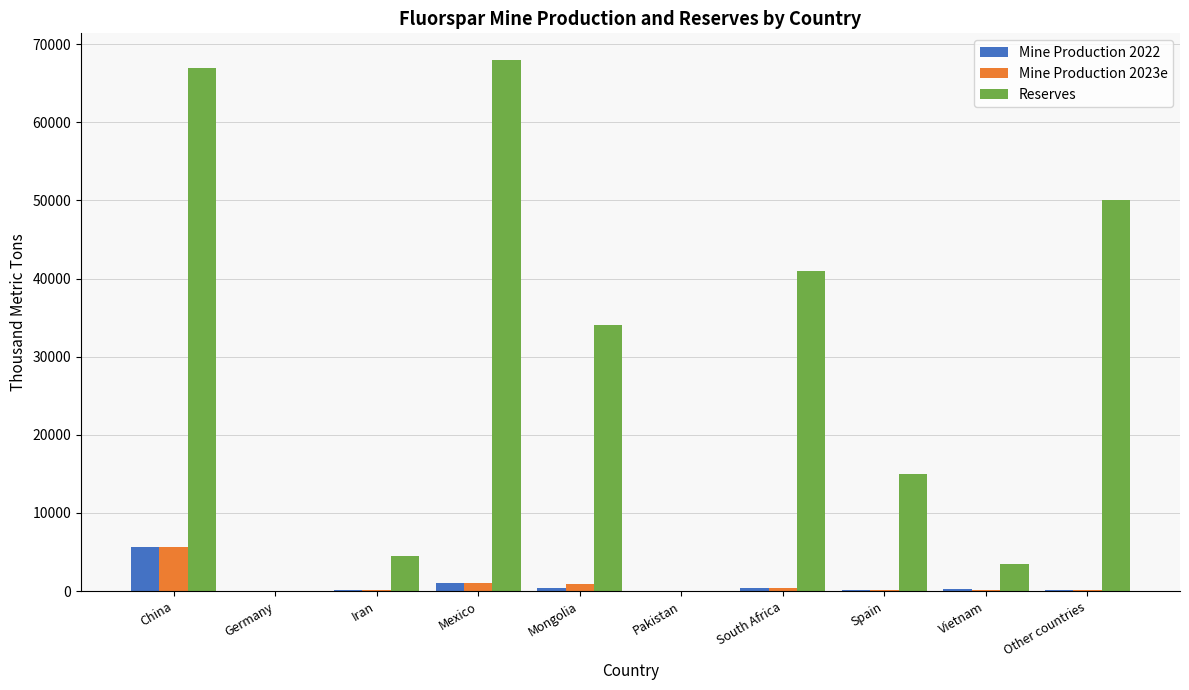

Which series changed the most between Mexico and Spain?

Reserves